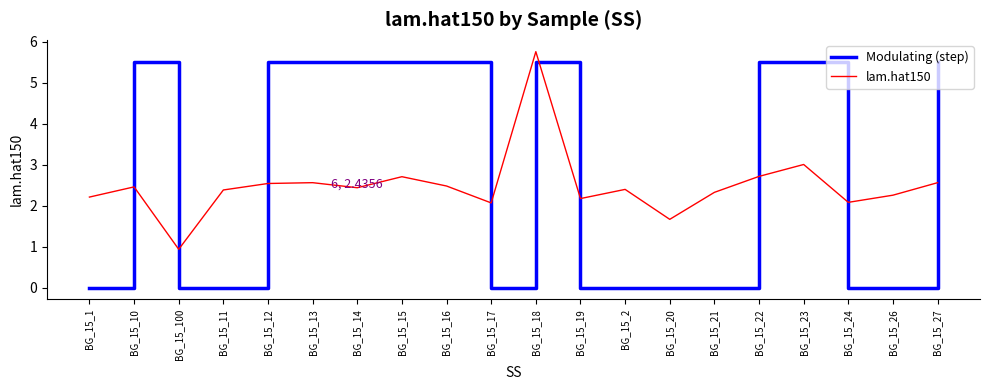

Where is the first local maximum for Modulating (step)?

BG_15_10